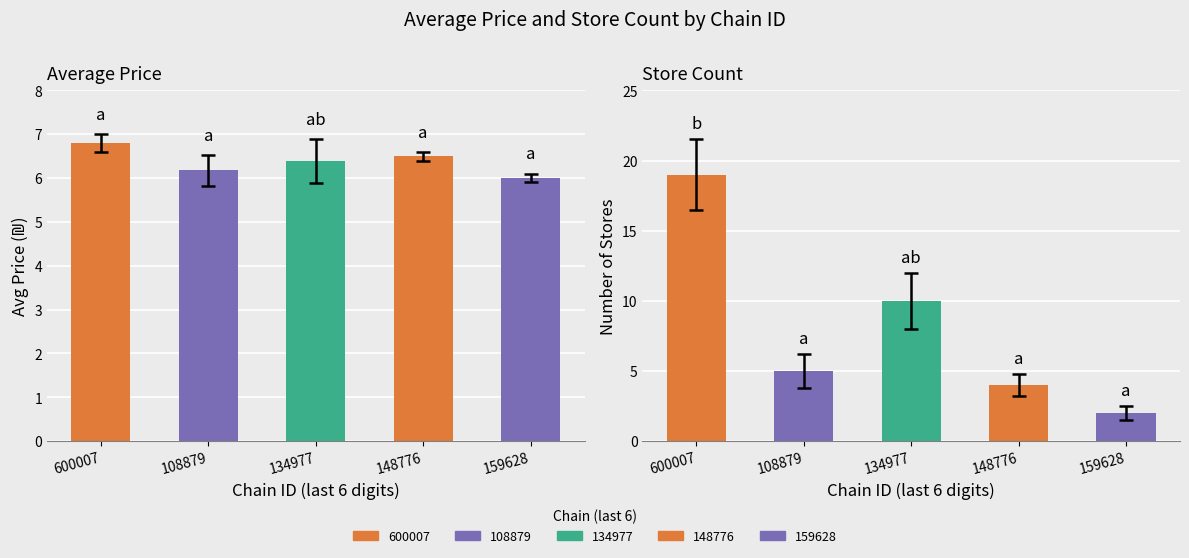

How many bars are there in total?

10